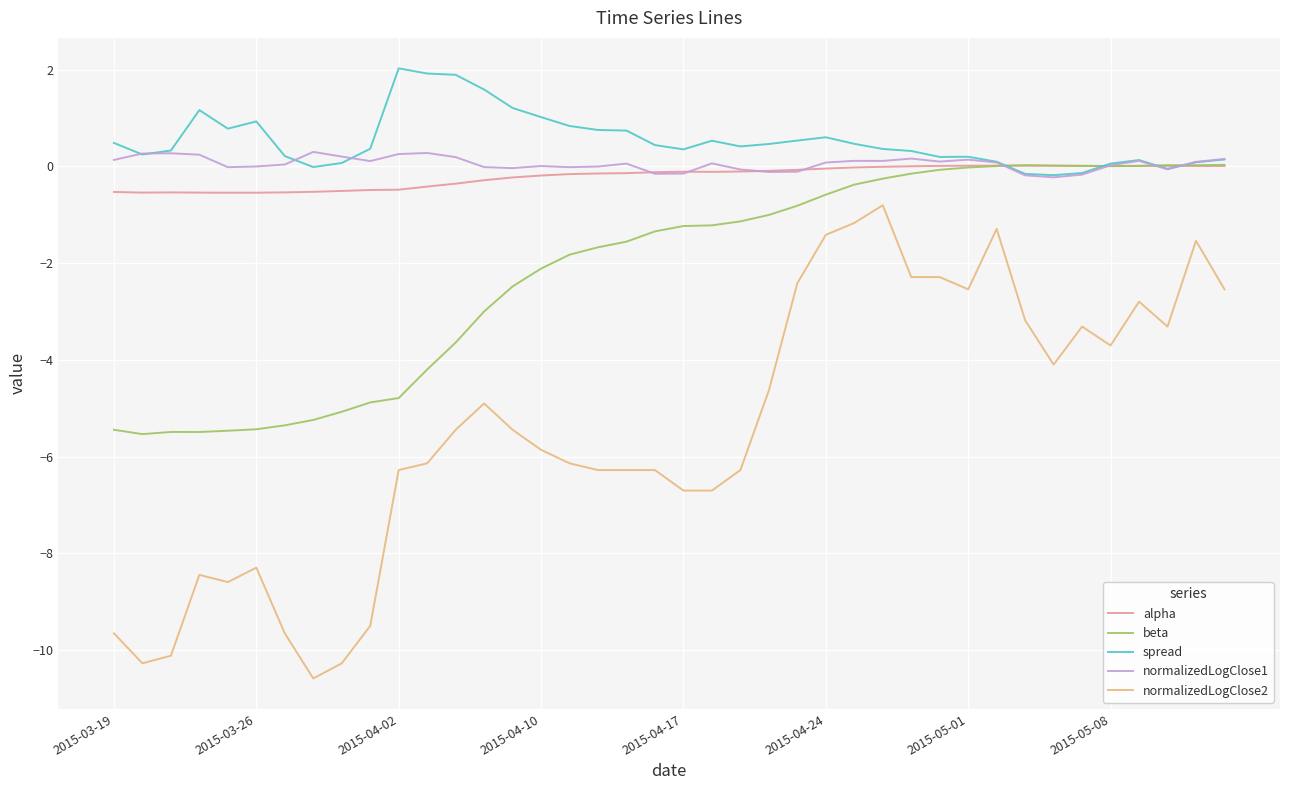

Which series has the widest spread of values?

normalizedLogClose2